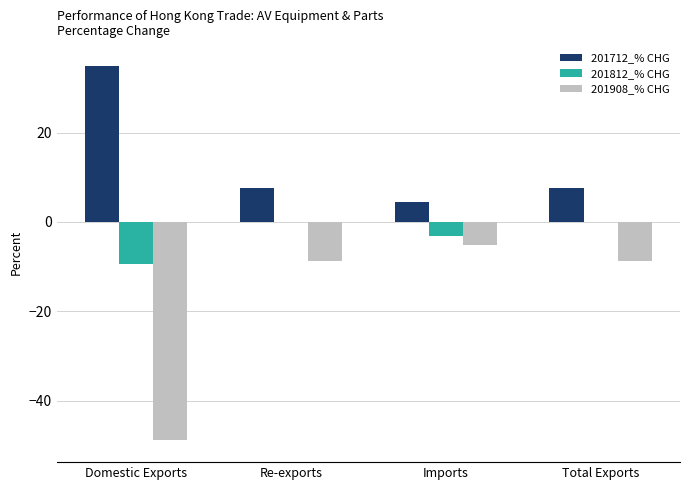

What is the sum of all 201812_% CHG values?

-12.6